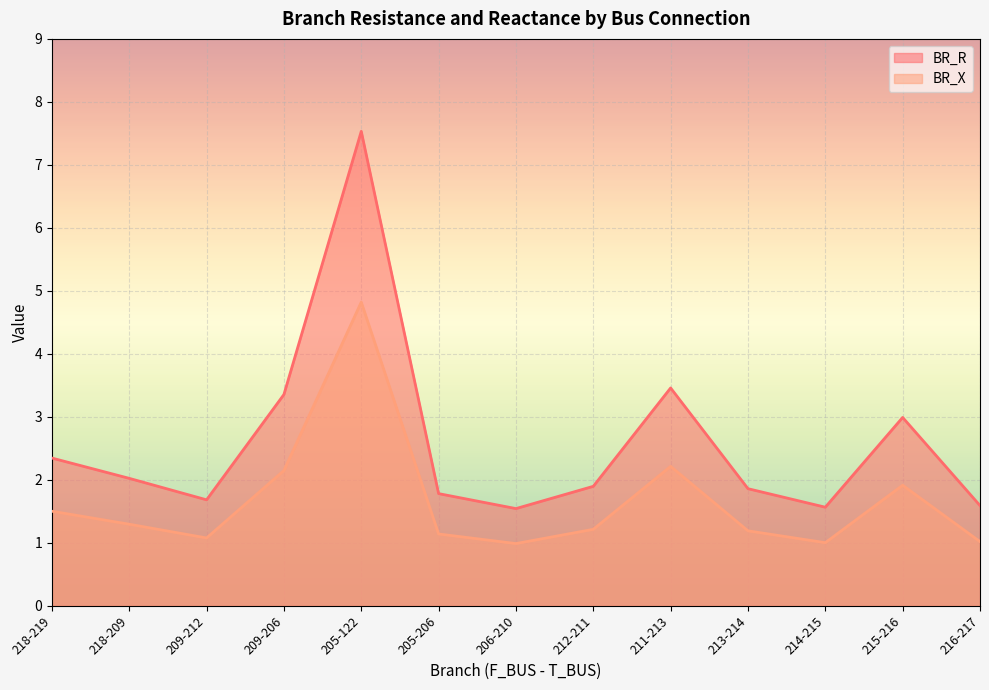

True or false: BR_R and BR_X cross at least once.

False